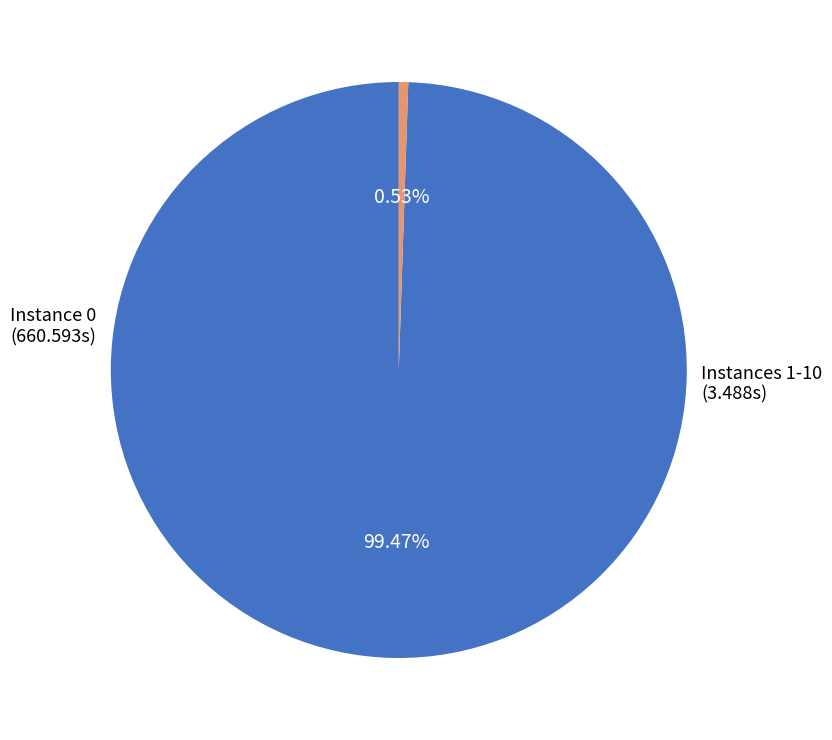

Is there a majority slice in this chart?

Yes